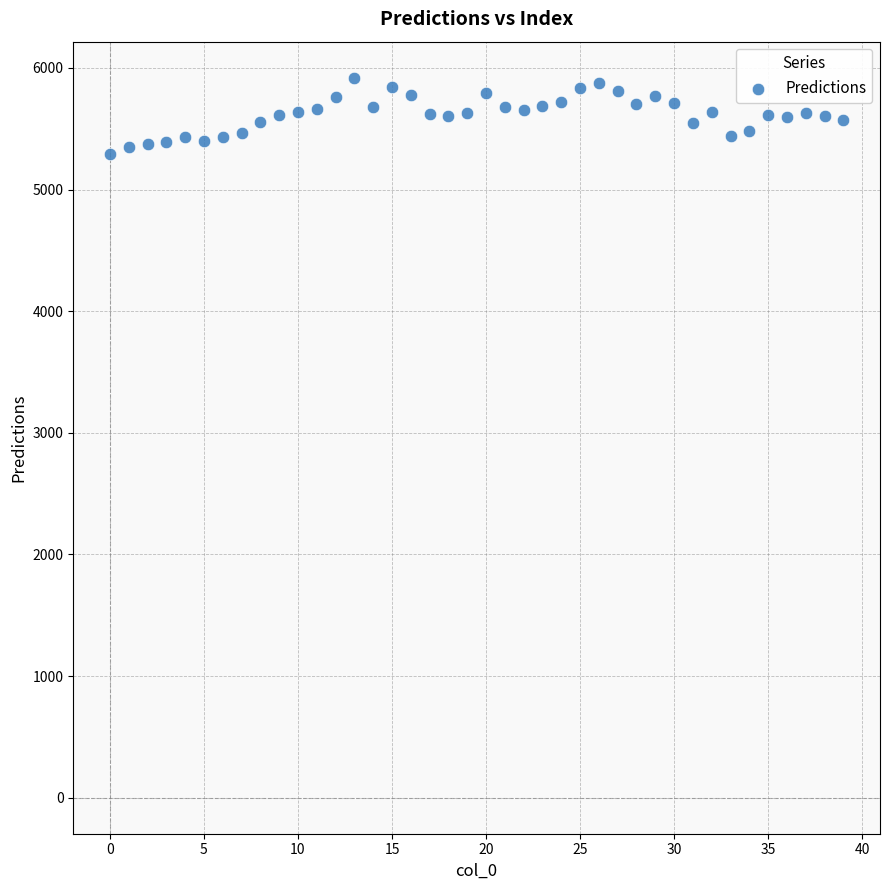

What is the range of Y values (max minus min)?

629.1